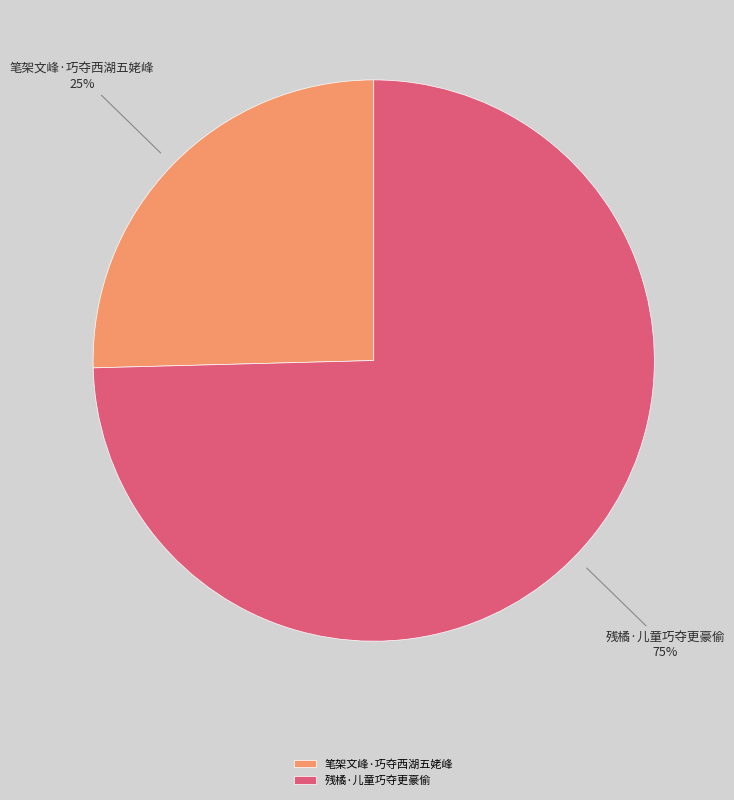

What is the smallest slice in the pie chart?

笔架文峰·巧夺西湖五姥峰